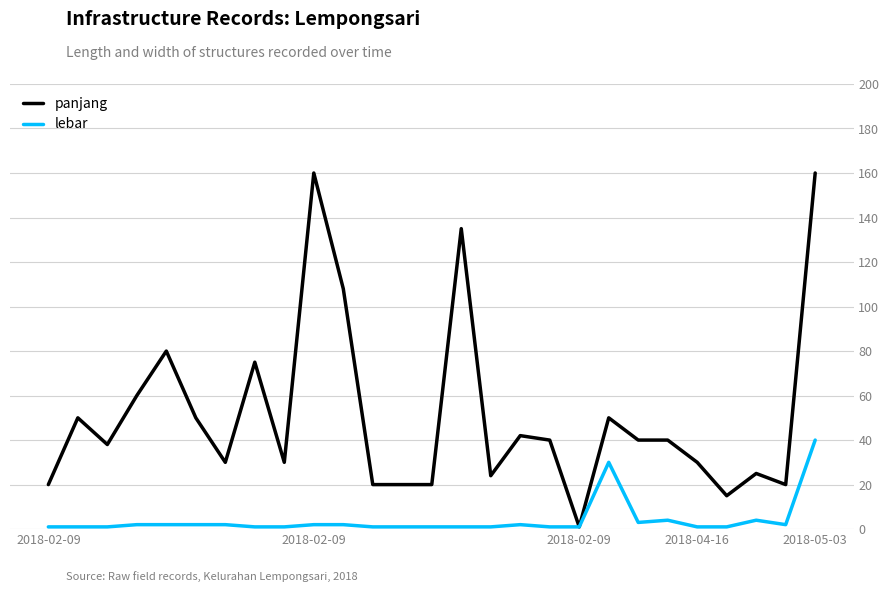

Is this an area chart (filled region under the line)?

No